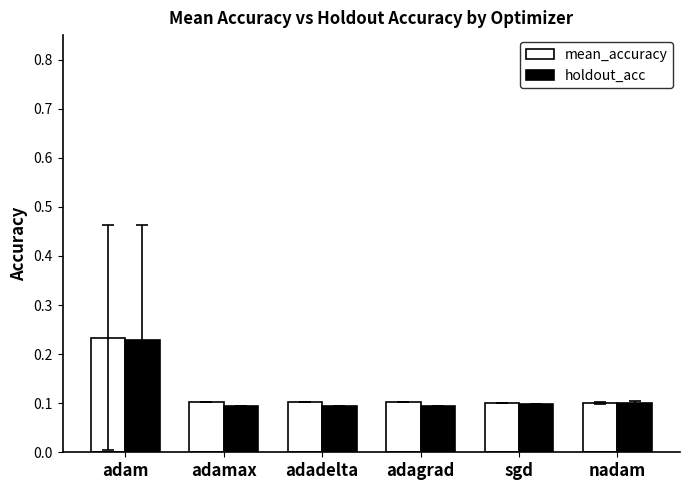

What is the lowest value of the mean_accuracy series?

0.1